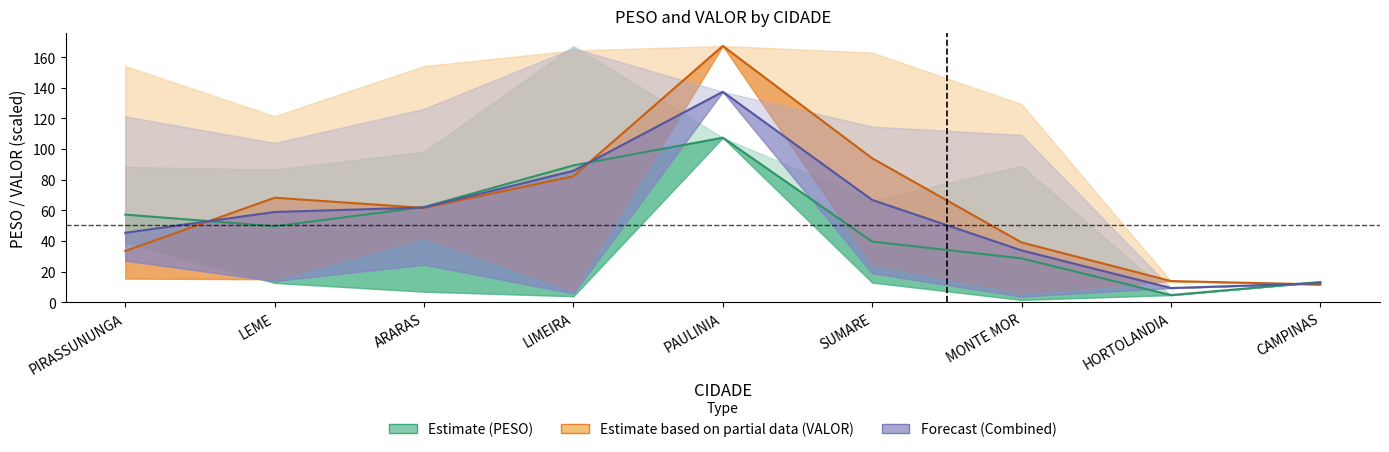

True or false: VALOR (Estimate based on partial data) has a value of 41.6 at LEME.

False